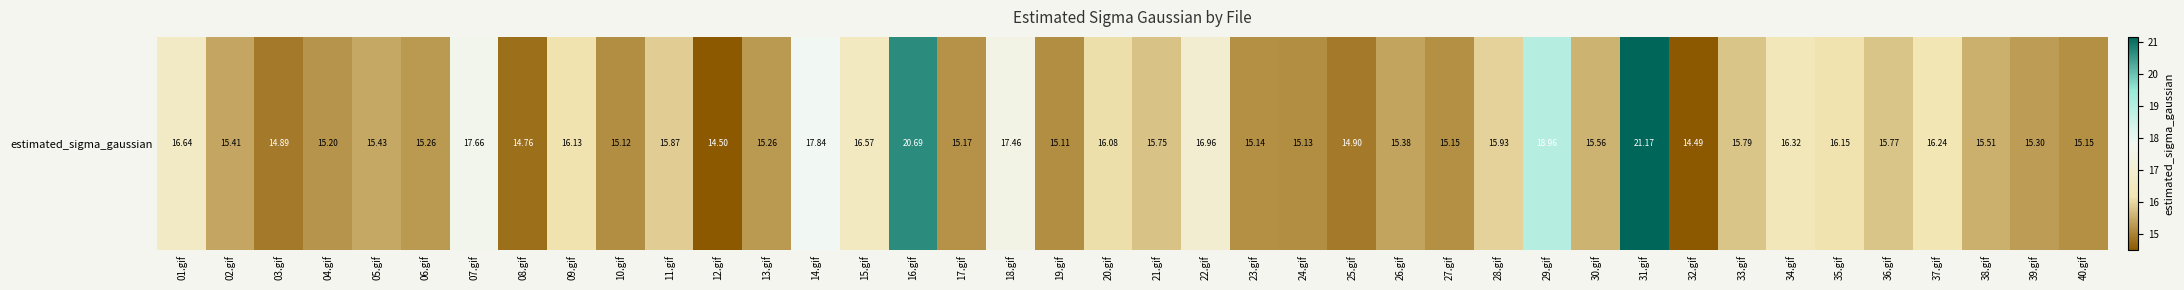

List the labels in order of value, smallest first.

32.gif, 12.gif, 08.gif, 03.gif, 25.gif, 19.gif, 10.gif, 24.gif, 23.gif, 40.gif, 27.gif, 17.gif, 04.gif, 13.gif, 06.gif, 39.gif, 26.gif, 02.gif, 05.gif, 38.gif, 30.gif, 21.gif, 36.gif, 33.gif, 11.gif, 28.gif, 20.gif, 09.gif, 35.gif, 37.gif, 34.gif, 15.gif, 01.gif, 22.gif, 18.gif, 07.gif, 14.gif, 29.gif, 16.gif, 31.gif